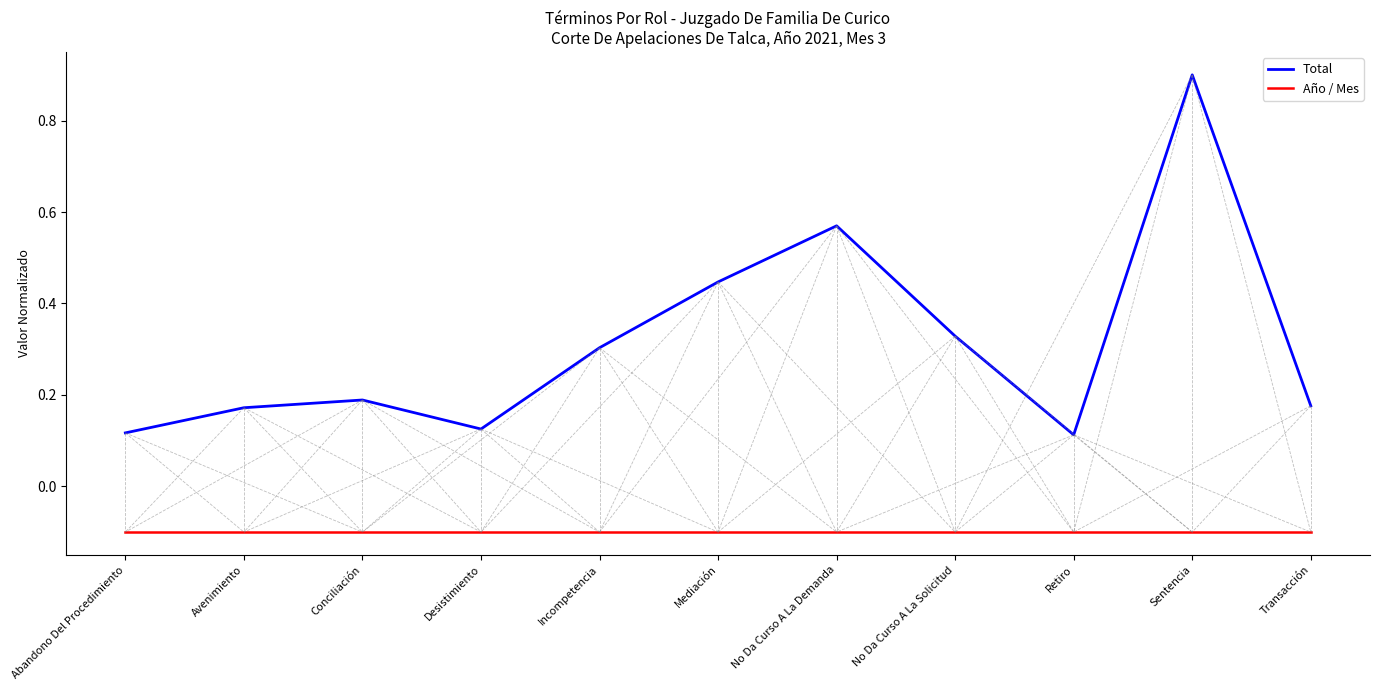

Is it true that Año / Mes equals -0.2 at Desistimiento?

False